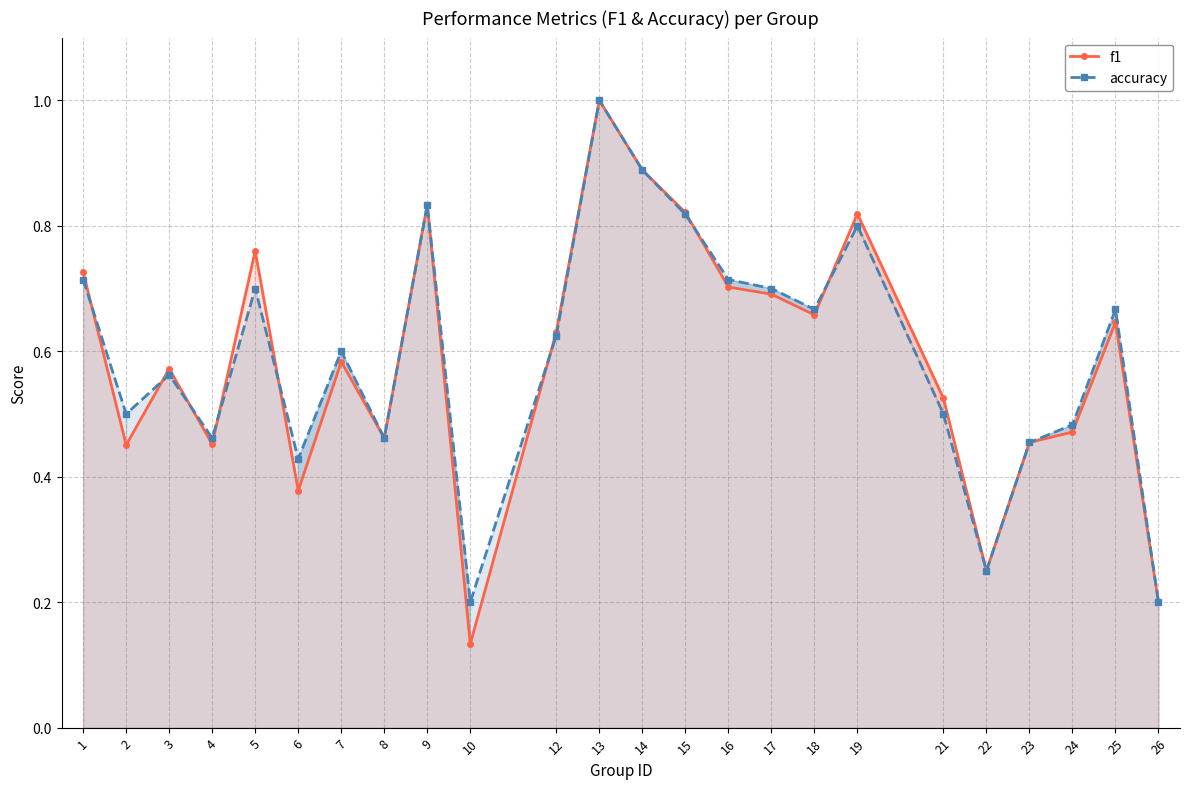

Between which two adjacent categories do accuracy and f1 first intersect?

1 and 2